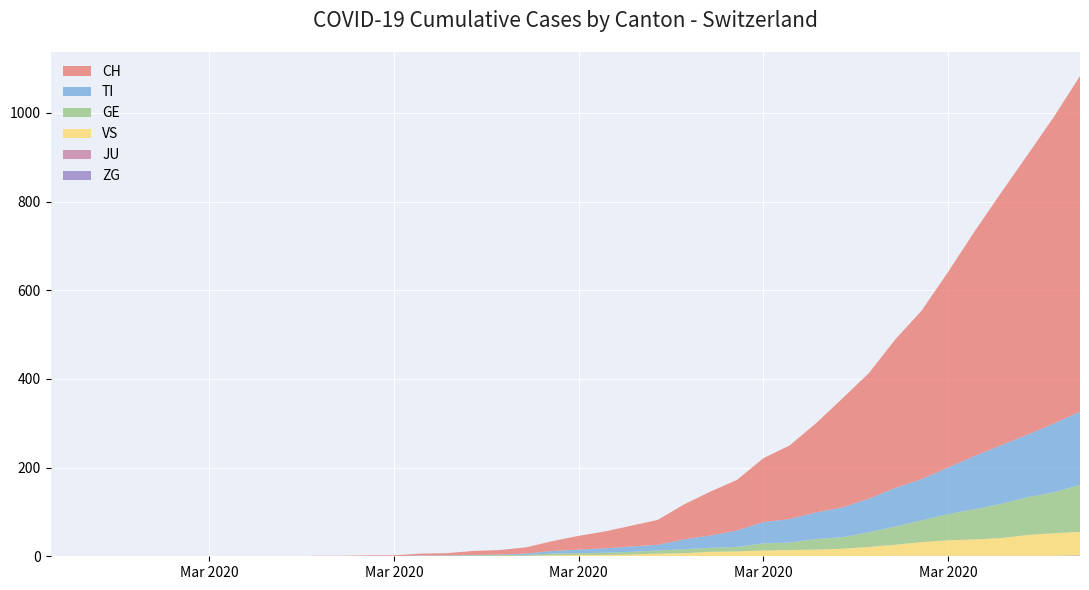

Reading right to left, transcribe all the data shown in this chart.

CH: 2020-04-04=757	2020-04-03=691	2020-04-02=630	2020-04-01=569	2020-03-31=506	2020-03-30=441	2020-03-29=380	2020-03-28=335	2020-03-27=283	2020-03-26=246	2020-03-25=201	2020-03-24=166	2020-03-23=144	2020-03-22=114	2020-03-21=99	2020-03-20=79	2020-03-19=56	2020-03-18=47	2020-03-17=38	2020-03-16=31	2020-03-15=22	2020-03-14=14	2020-03-13=10	2020-03-12=9	2020-03-11=5	2020-03-10=4	2020-03-09=2	2020-03-08=2	2020-03-07=1	2020-03-06=1	2020-03-05=0	2020-03-04=0	2020-03-03=0	2020-03-02=0	2020-03-01=0	2020-02-29=0	2020-02-28=0	2020-02-27=0	2020-02-26=0	2020-02-25=0
TI: 2020-04-04=165	2020-04-03=155	2020-04-02=141	2020-04-01=132	2020-03-31=120	2020-03-30=105	2020-03-29=93	2020-03-28=87	2020-03-27=76	2020-03-26=67	2020-03-25=60	2020-03-24=53	2020-03-23=48	2020-03-22=37	2020-03-21=28	2020-03-20=22	2020-03-19=13	2020-03-18=12	2020-03-17=10	2020-03-16=8	2020-03-15=6	2020-03-14=3	2020-03-13=1	2020-03-12=1	2020-03-11=1	2020-03-10=1	2020-03-09=0	2020-03-08=0	2020-03-07=0	2020-03-06=0	2020-03-05=0	2020-03-04=0	2020-03-03=0	2020-03-02=0	2020-03-01=0	2020-02-29=0	2020-02-28=0	2020-02-27=0	2020-02-26=0	2020-02-25=0
GE: 2020-04-04=106	2020-04-03=92	2020-04-02=85	2020-04-01=77	2020-03-31=68	2020-03-30=59	2020-03-29=49	2020-03-28=41	2020-03-27=33	2020-03-26=26	2020-03-25=24	2020-03-24=17	2020-03-23=16	2020-03-22=10	2020-03-21=9	2020-03-20=9	2020-03-19=7	2020-03-18=6	2020-03-17=5	2020-03-16=4	2020-03-15=4	2020-03-14=2	2020-03-13=2	2020-03-12=2	2020-03-11=1	2020-03-10=1	2020-03-09=0	2020-03-08=0	2020-03-07=0	2020-03-06=0	2020-03-05=0	2020-03-04=0	2020-03-03=0	2020-03-02=0	2020-03-01=0	2020-02-29=0	2020-02-28=0	2020-02-27=0	2020-02-26=0	2020-02-25=0
JU: 2020-04-04=0	2020-04-03=0	2020-04-02=0	2020-04-01=0	2020-03-31=0	2020-03-30=0	2020-03-29=0	2020-03-28=0	2020-03-27=0	2020-03-26=0	2020-03-25=0	2020-03-24=0	2020-03-23=0	2020-03-22=0	2020-03-21=0	2020-03-20=0	2020-03-19=0	2020-03-18=0	2020-03-17=0	2020-03-16=0	2020-03-15=0	2020-03-14=0	2020-03-13=0	2020-03-12=0	2020-03-11=0	2020-03-10=0	2020-03-09=0	2020-03-08=0	2020-03-07=0	2020-03-06=0	2020-03-05=0	2020-03-04=0	2020-03-03=0	2020-03-02=0	2020-03-01=0	2020-02-29=0	2020-02-28=0	2020-02-27=0	2020-02-26=0	2020-02-25=0
VS: 2020-04-04=53	2020-04-03=51	2020-04-02=47	2020-04-01=40	2020-03-31=37	2020-03-30=35	2020-03-29=31	2020-03-28=25	2020-03-27=21	2020-03-26=17	2020-03-25=15	2020-03-24=14	2020-03-23=13	2020-03-22=11	2020-03-21=10	2020-03-20=7	2020-03-19=6	2020-03-18=4	2020-03-17=3	2020-03-16=3	2020-03-15=2	2020-03-14=1	2020-03-13=1	2020-03-12=0	2020-03-11=0	2020-03-10=0	2020-03-09=0	2020-03-08=0	2020-03-07=0	2020-03-06=0	2020-03-05=0	2020-03-04=0	2020-03-03=0	2020-03-02=0	2020-03-01=0	2020-02-29=0	2020-02-28=0	2020-02-27=0	2020-02-26=0	2020-02-25=0
ZG: 2020-04-04=2	2020-04-03=1	2020-04-02=1	2020-04-01=1	2020-03-31=1	2020-03-30=1	2020-03-29=1	2020-03-28=1	2020-03-27=0	2020-03-26=0	2020-03-25=0	2020-03-24=0	2020-03-23=0	2020-03-22=0	2020-03-21=0	2020-03-20=0	2020-03-19=0	2020-03-18=0	2020-03-17=0	2020-03-16=0	2020-03-15=0	2020-03-14=0	2020-03-13=0	2020-03-12=0	2020-03-11=0	2020-03-10=0	2020-03-09=0	2020-03-08=0	2020-03-07=0	2020-03-06=0	2020-03-05=0	2020-03-04=0	2020-03-03=0	2020-03-02=0	2020-03-01=0	2020-02-29=0	2020-02-28=0	2020-02-27=0	2020-02-26=0	2020-02-25=0